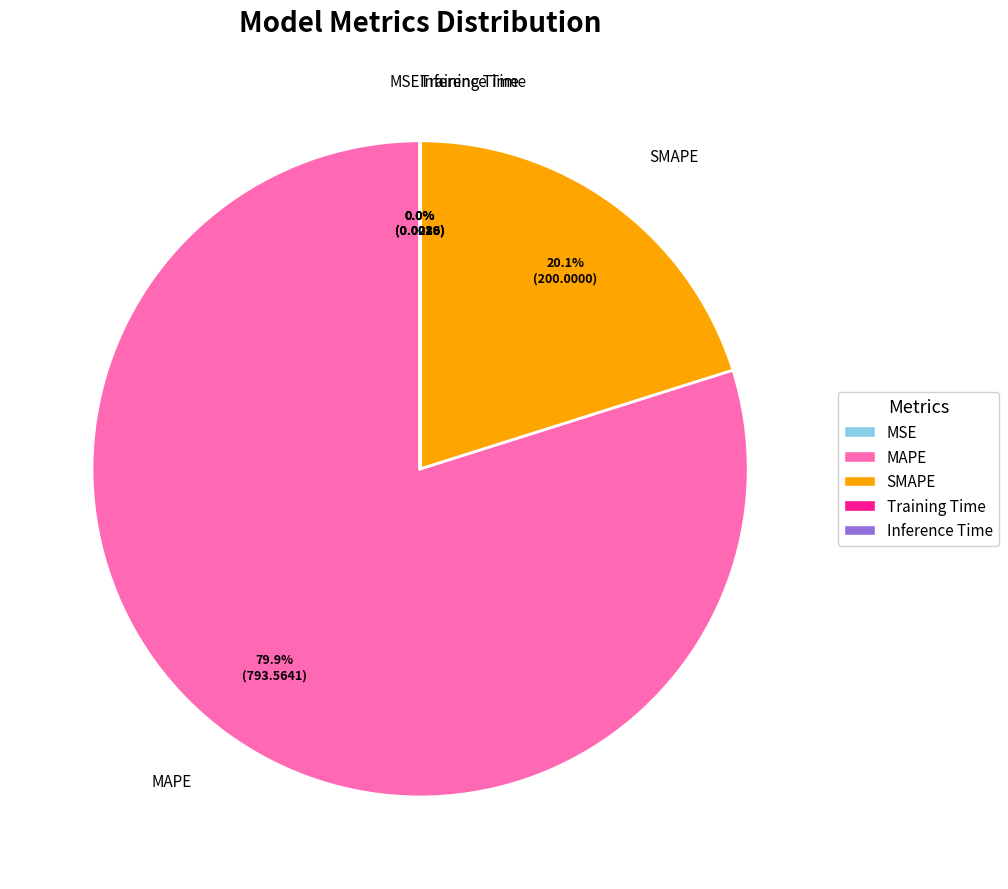

Which slice is the largest?

MAPE